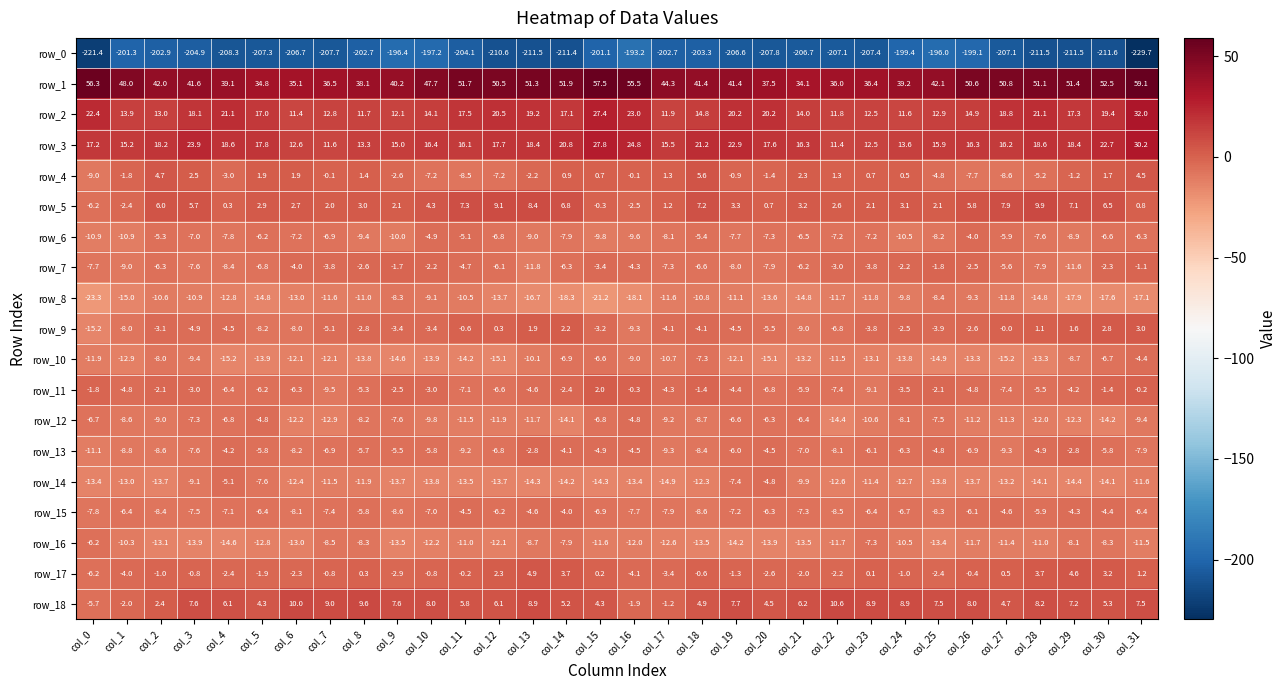

Is it true that row_14 equals -14.1 at col_30?

True